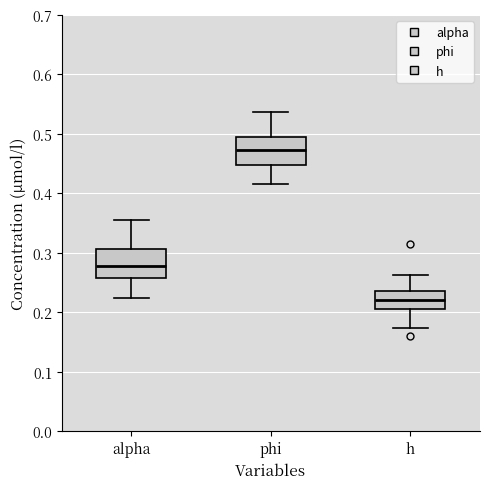

Which box's median line is the highest?

phi